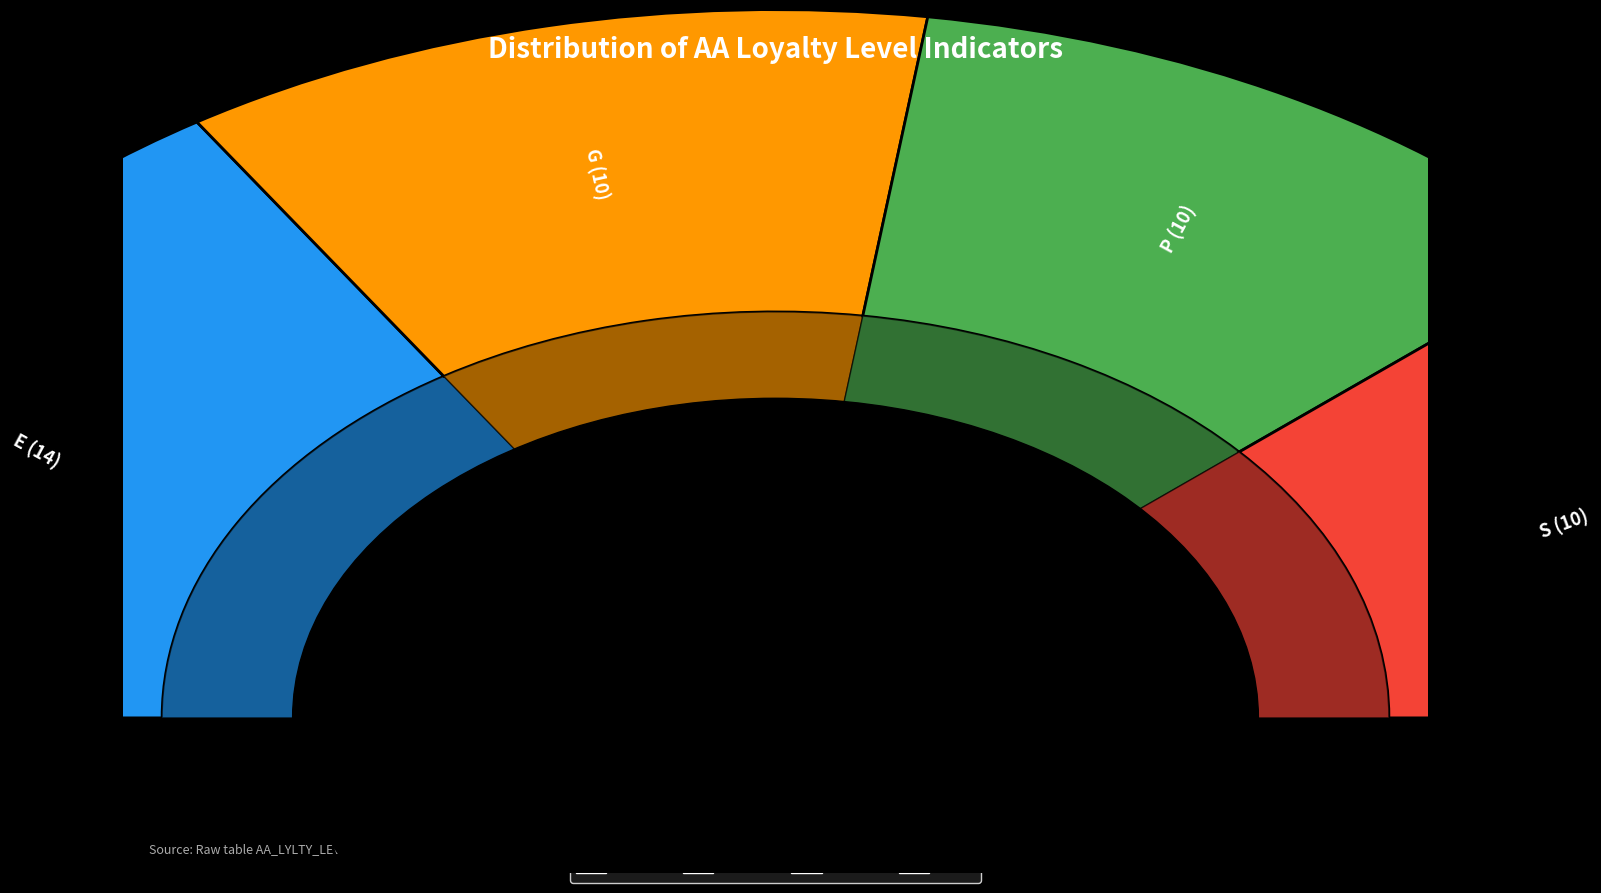

To the nearest percent, what portion does S represent?

23%